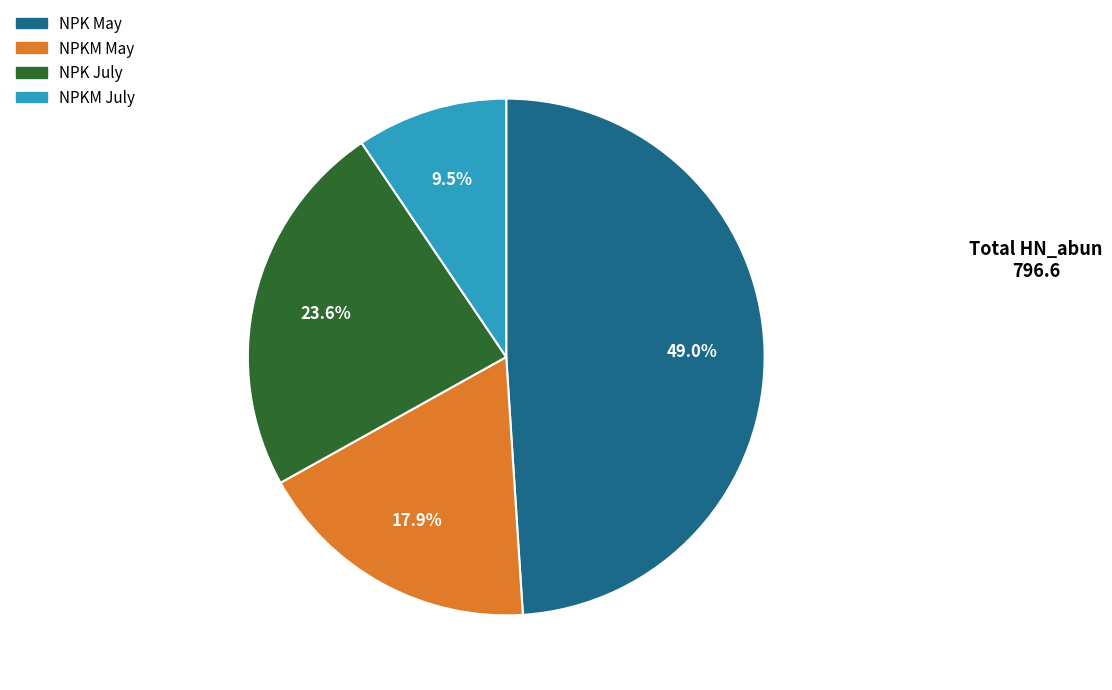

Is there any slice that represents more than half of the pie?

No